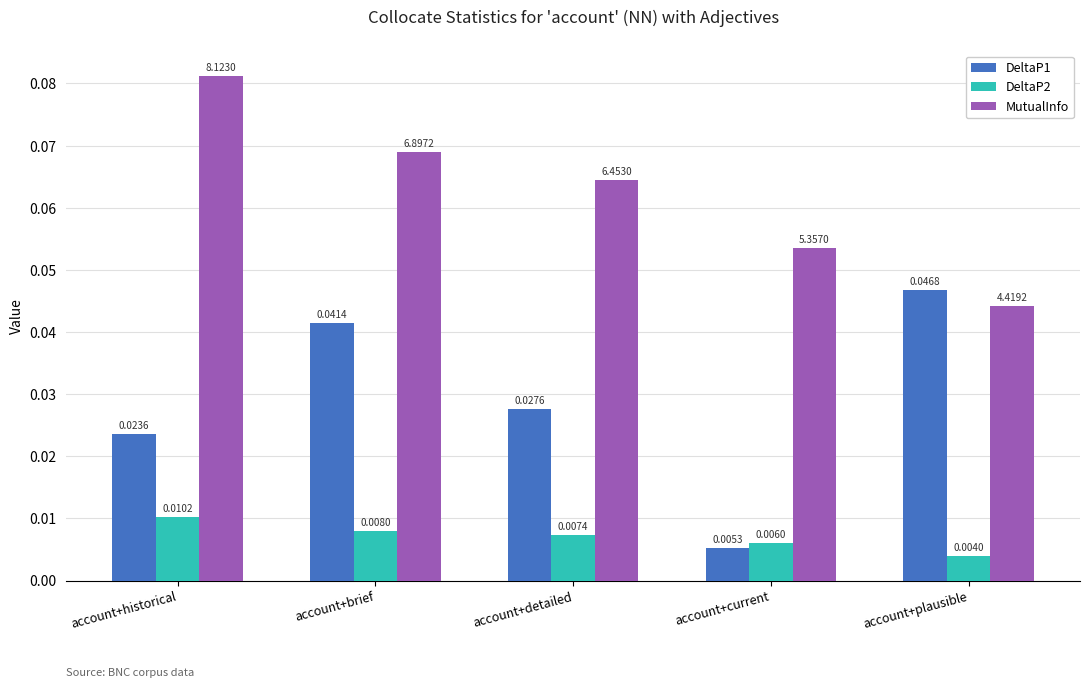

What position from the left is account+brief?

2